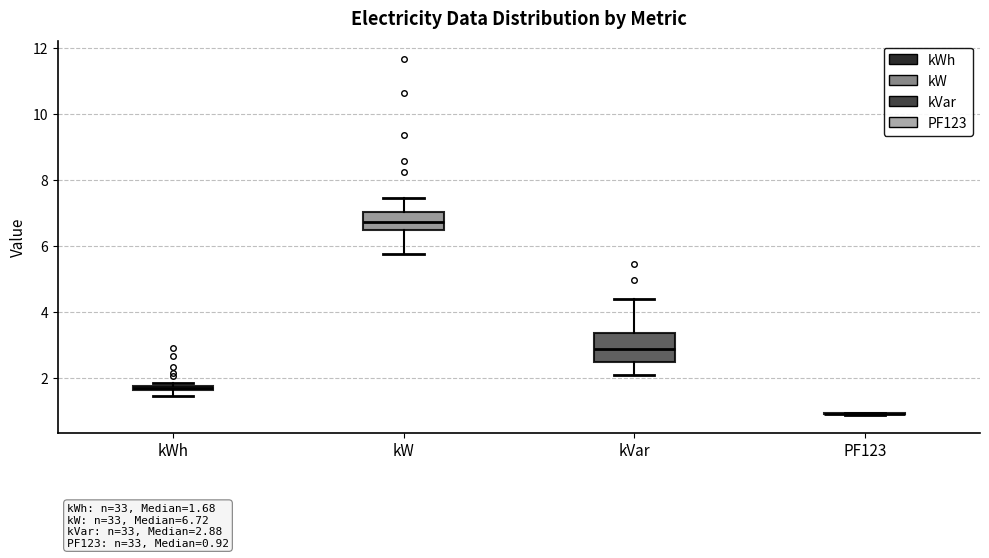

Comparing the boxes themselves (not the whiskers), which one is the tallest?

kVar